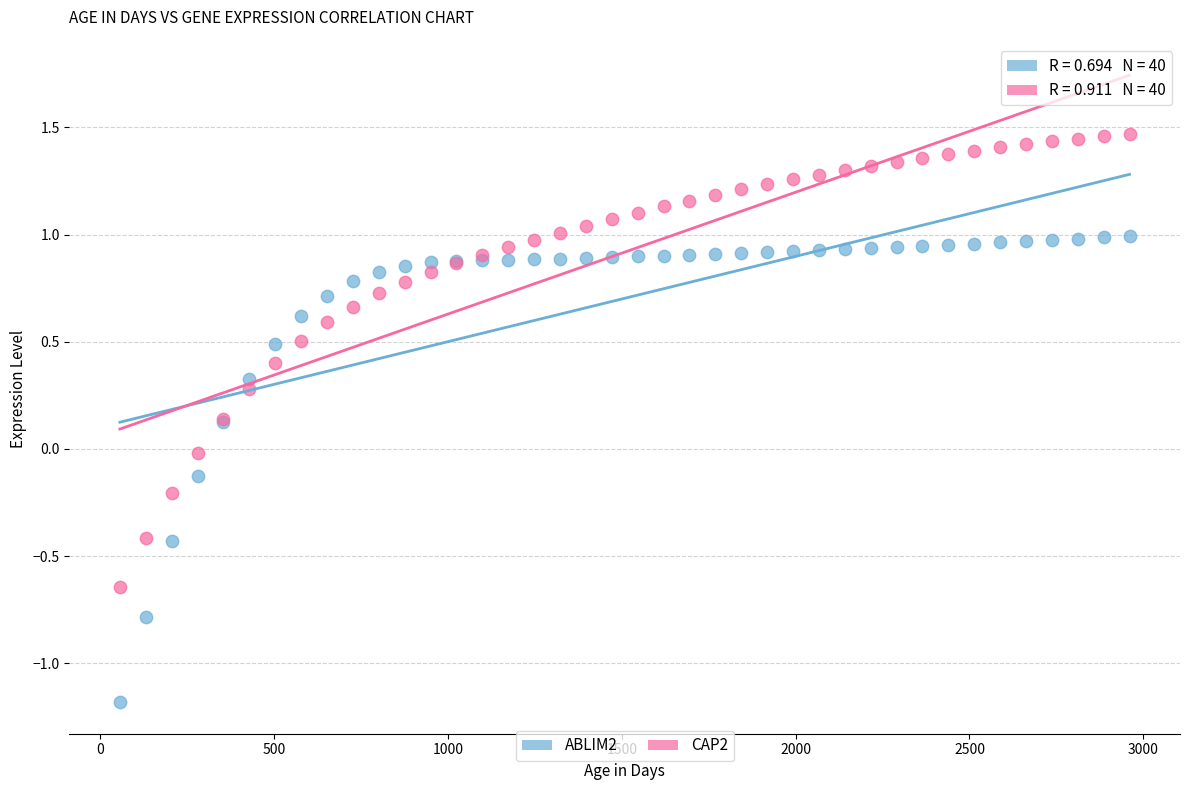

What is the X range (max minus min) for the scatter plot?

2904.4